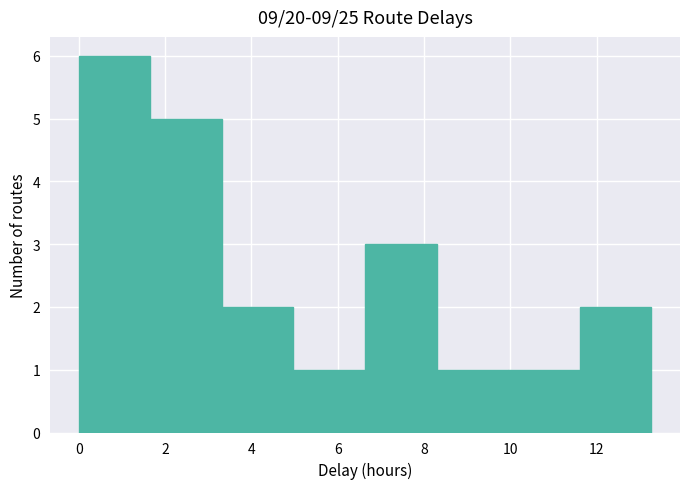

Reading left to right, transcribe this chart: for each bar, give the range it covers on the x-axis and its height. Neither the bar edges nor the heights are printed on the chart, so give them approximately, as read against the axes.

0.0 to 1.6: 6
1.6 to 3.4: 5
3.4 to 5.0: 2
5.0 to 6.6: 1
6.6 to 8.2: 3
8.2 to 10.0: 1
10.0 to 11.6: 1
11.6 to 13.2: 2